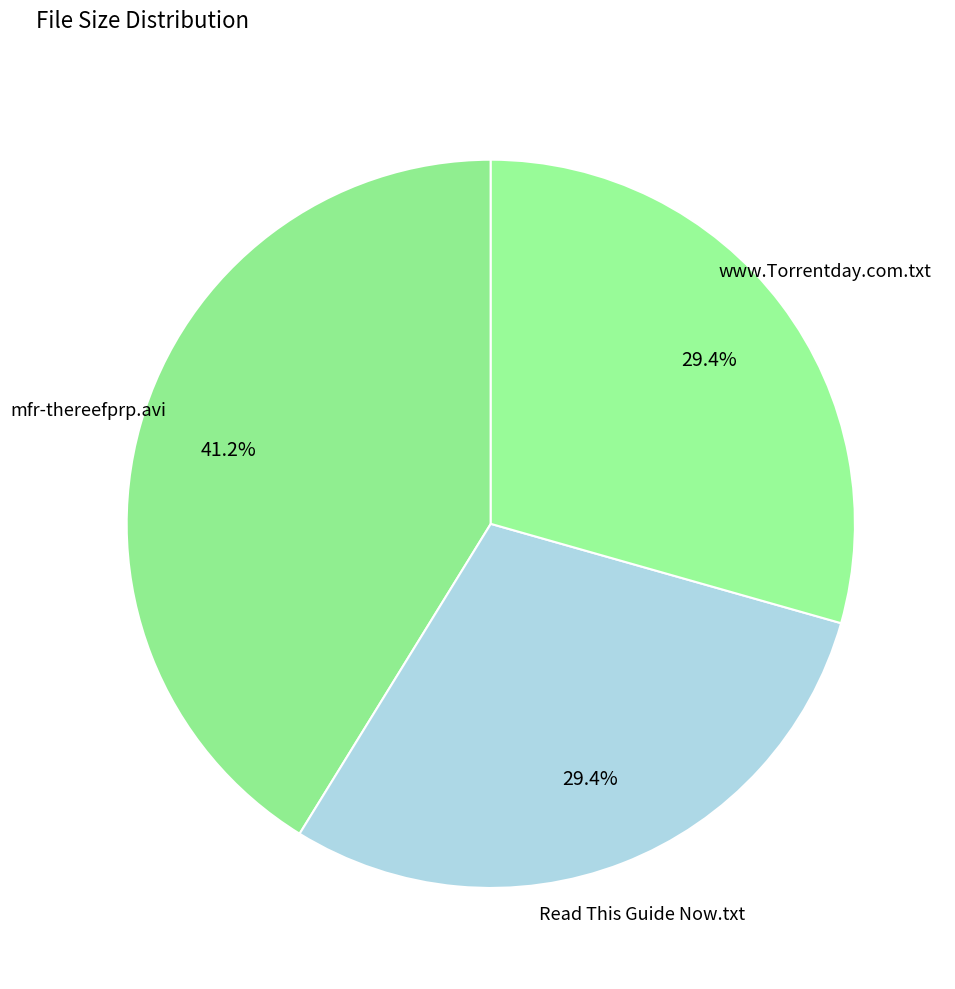

How many segments does this pie chart have?

3